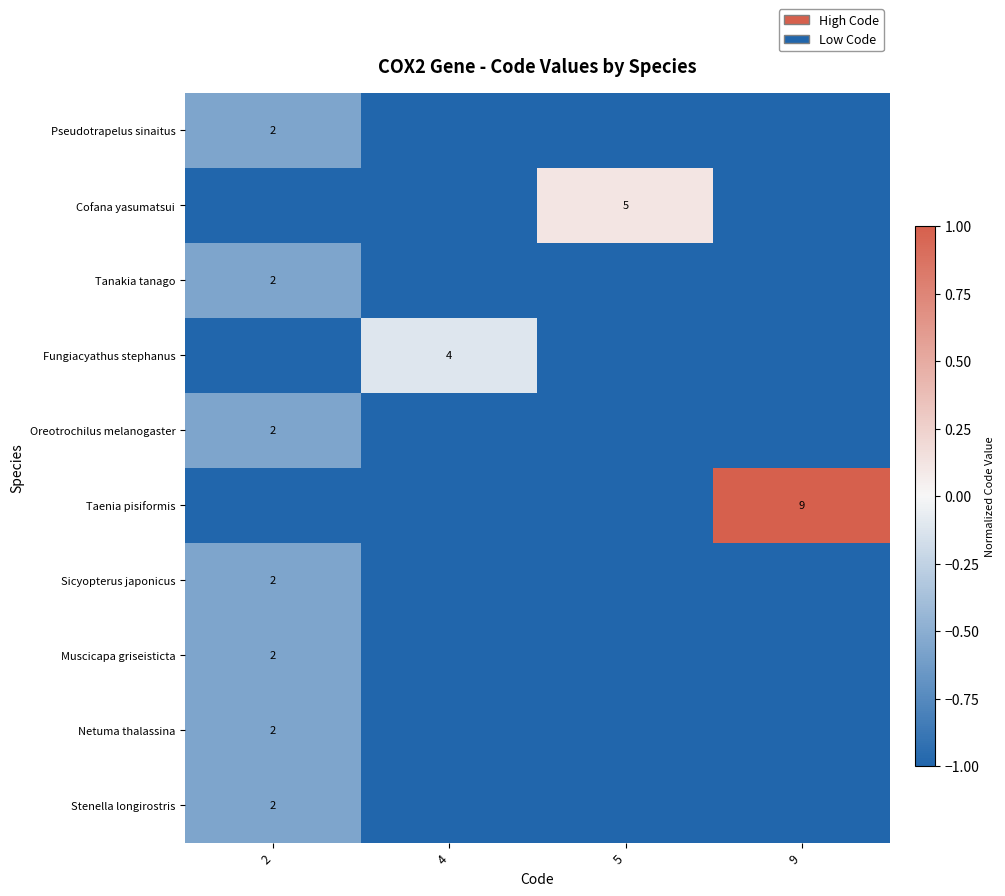

Is the value of Muscicapa griseisticta at 2 greater than the value of Fungiacyathus stephanus at 4?

No